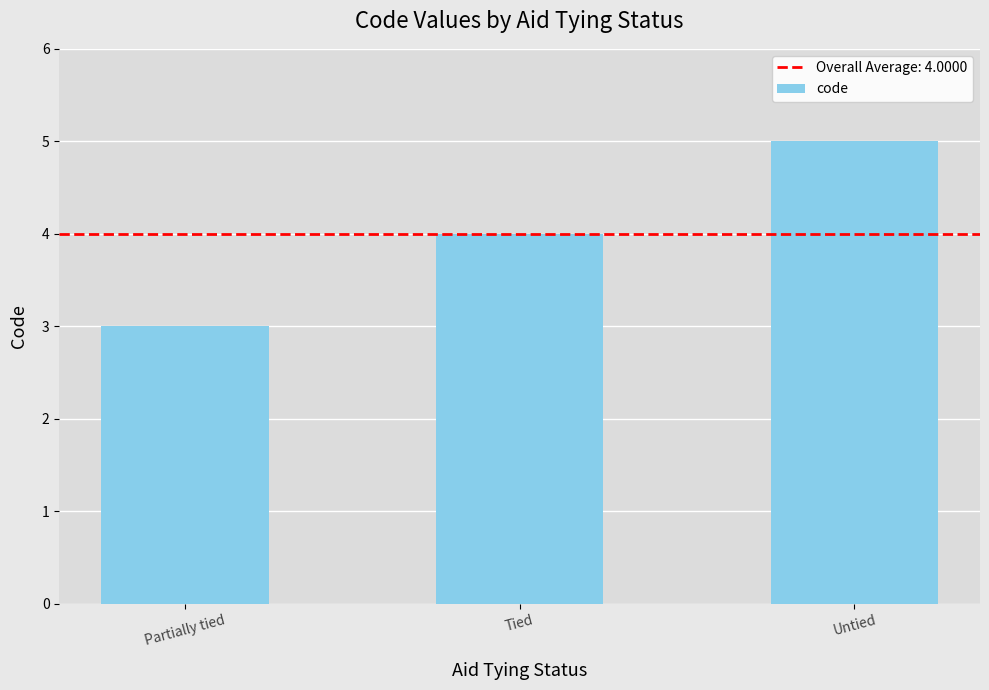

List the labels in order of value, smallest first.

Partially tied, Tied, Untied